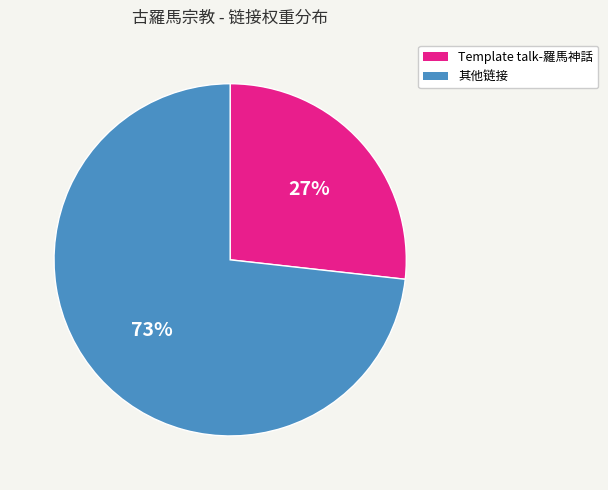

Is there any slice that represents more than half of the pie?

Yes